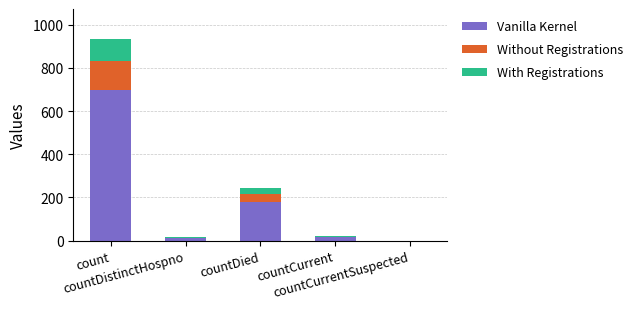

Where does the Without Registrations series first go above 3?

count